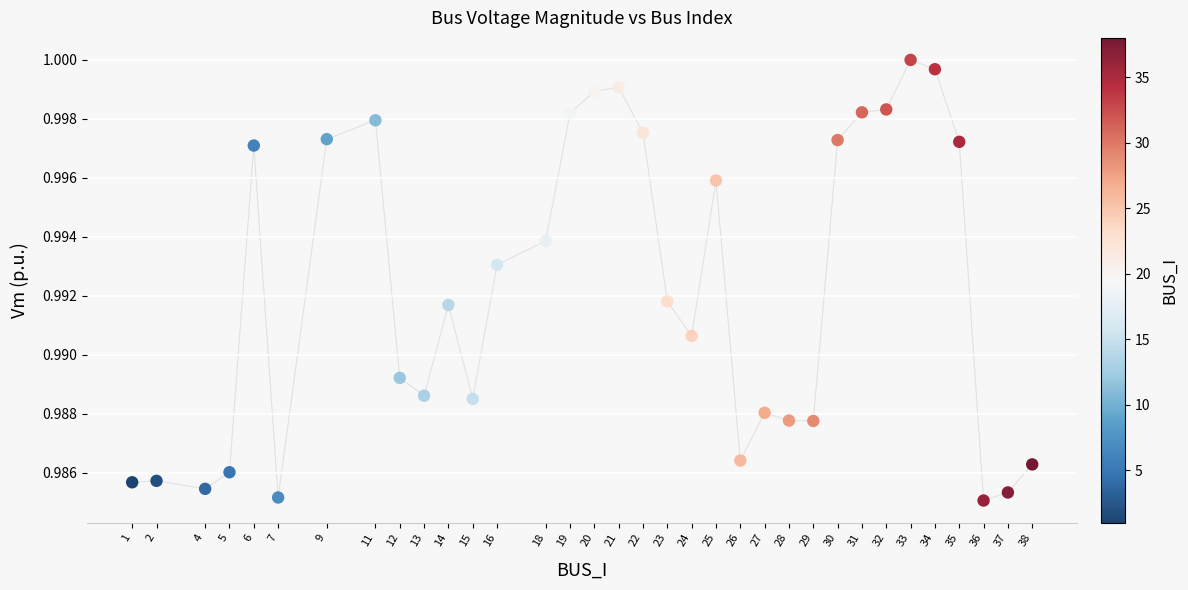

What is the range of X values (max minus min)?

37.0